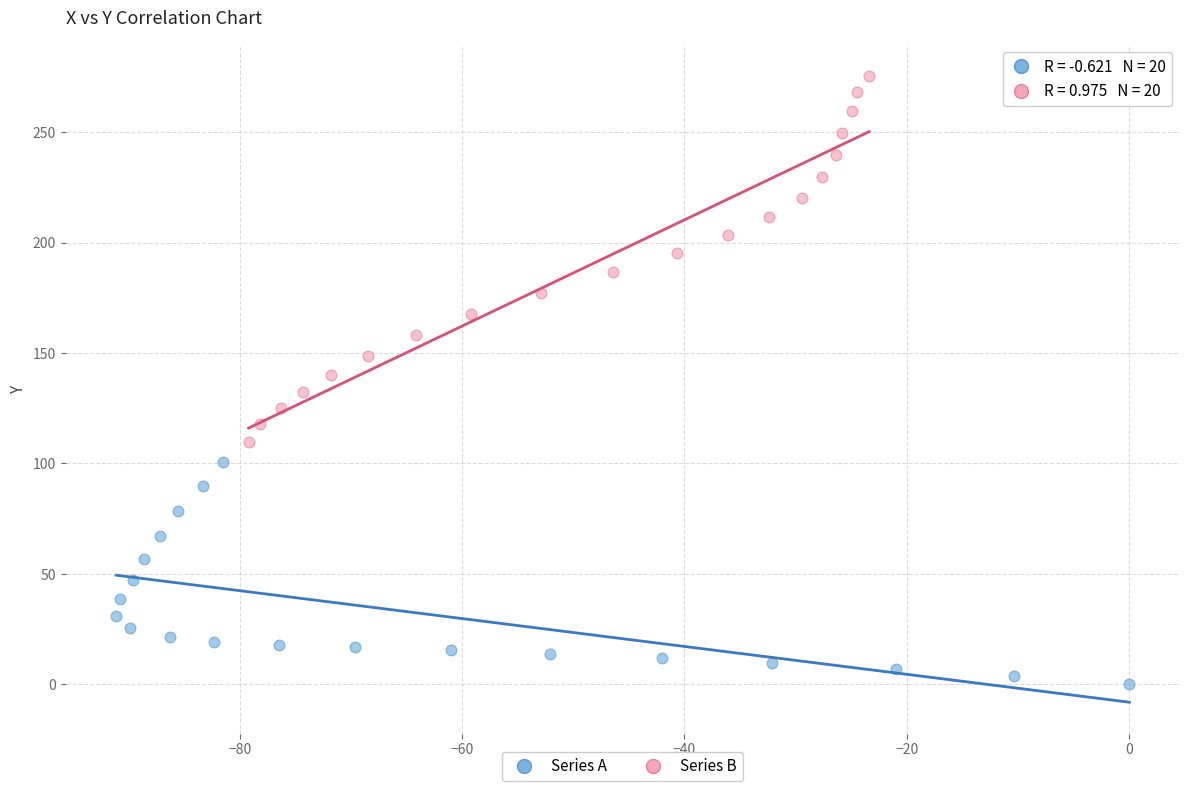

Which series has the widest spread of Y values?

Series B